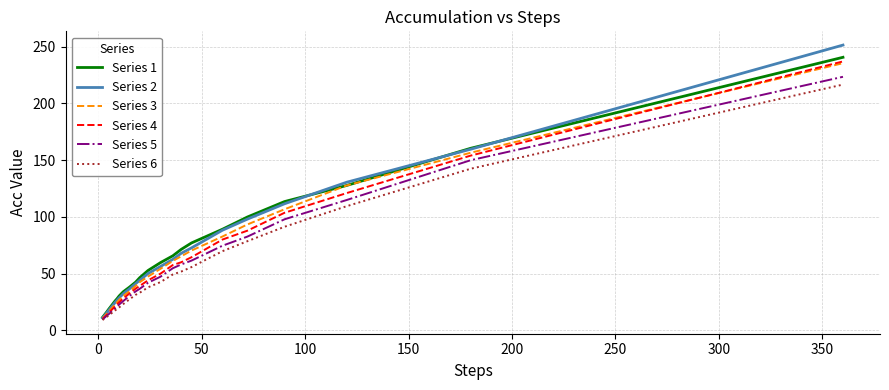

What is the lowest value of the Series 4 series?

9.9